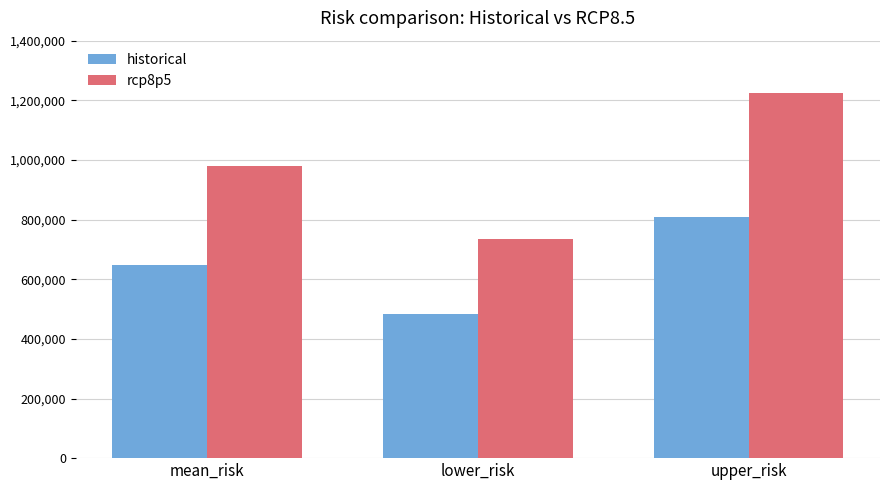

What is the difference between the highest and lowest values at upper_risk?

417666.8